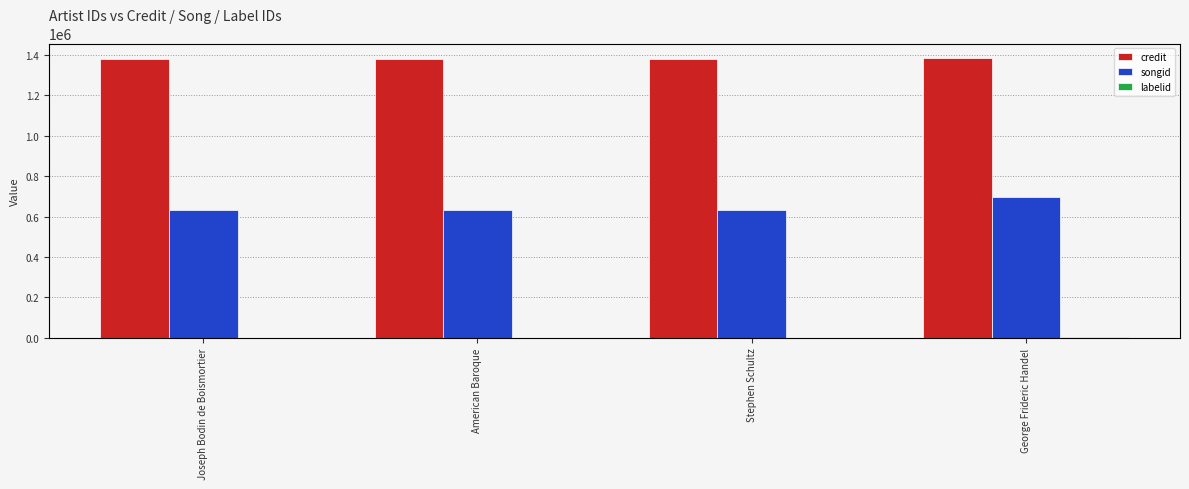

Does the chart contain stacked bars?

No